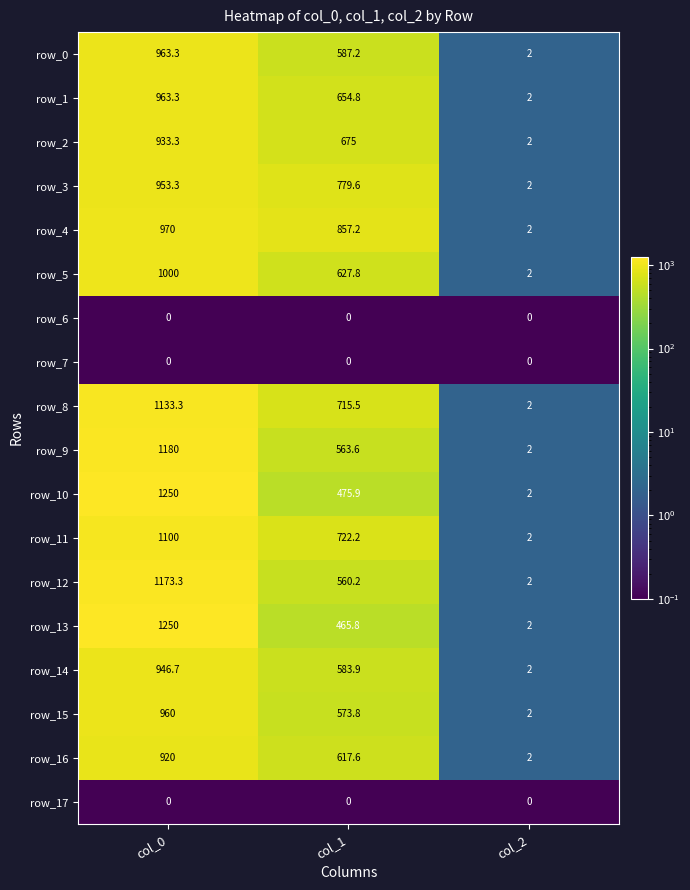

What is the total value across all series at col_0?

15696.5